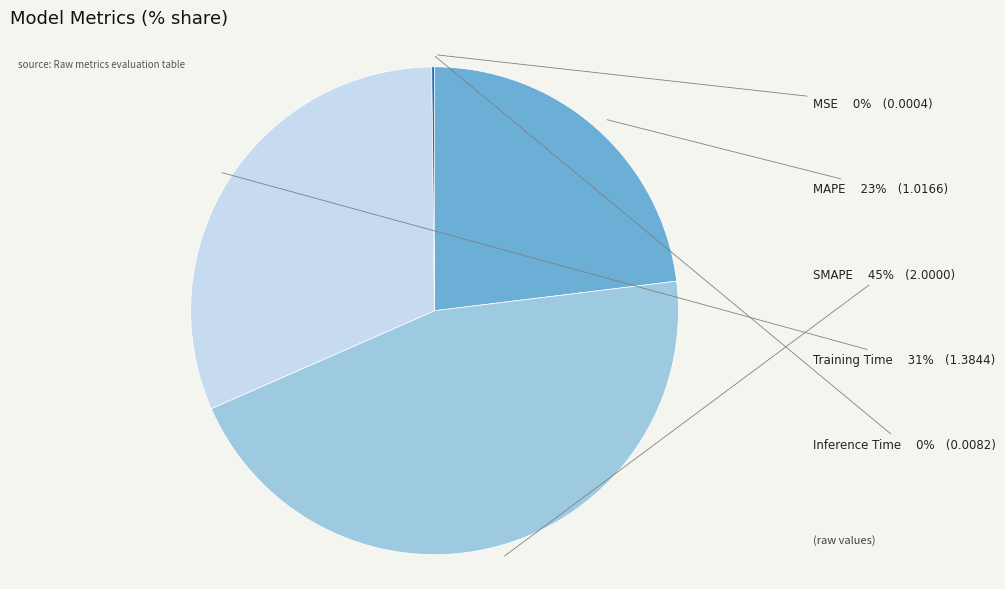

To the nearest percent, what is the average slice percentage?

20%